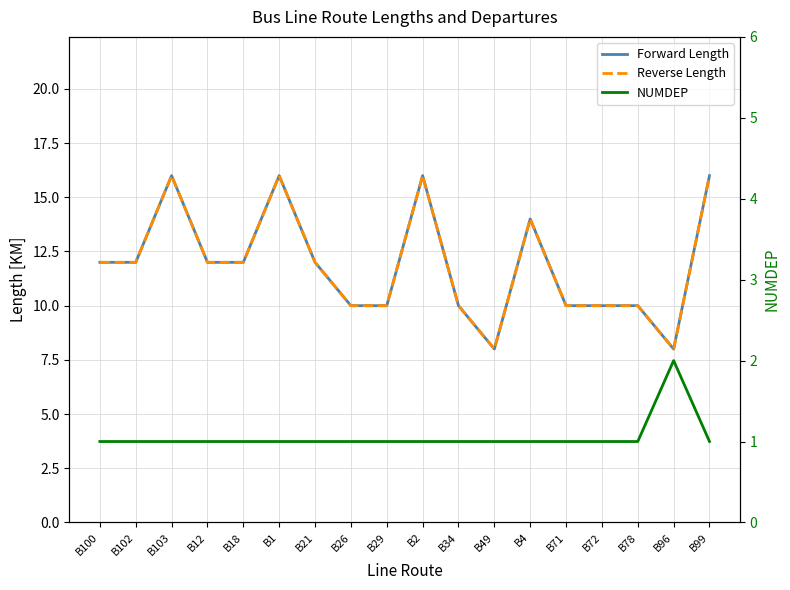

List the series in order of their peak value, lowest first.

NUMDEP, Forward Length, Reverse Length